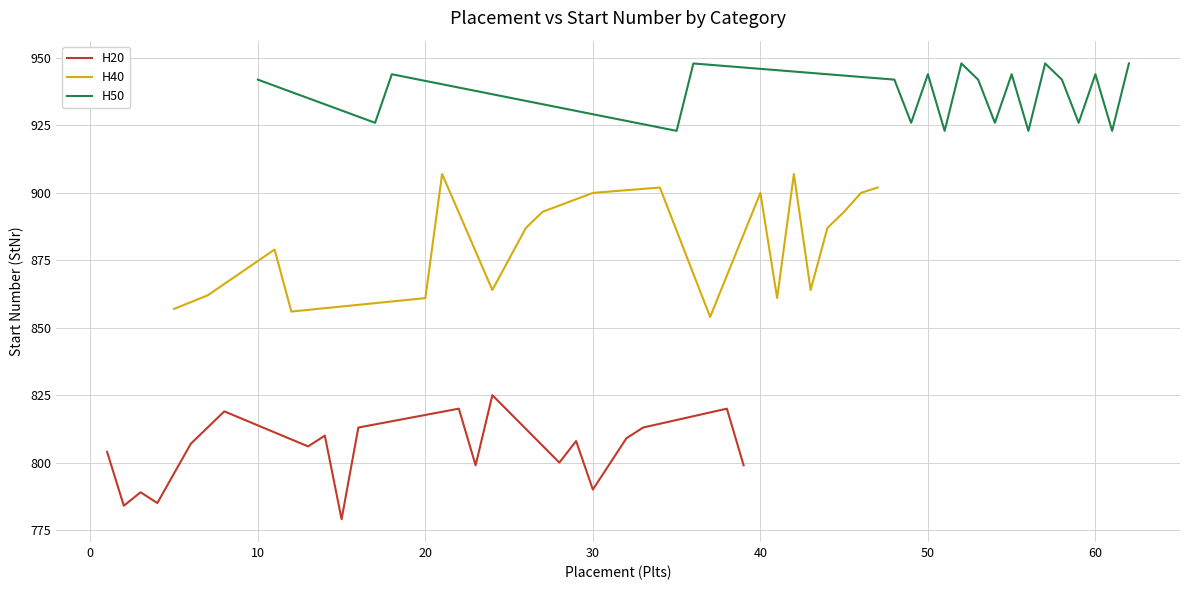

What is the highest value of the H20 series?

825